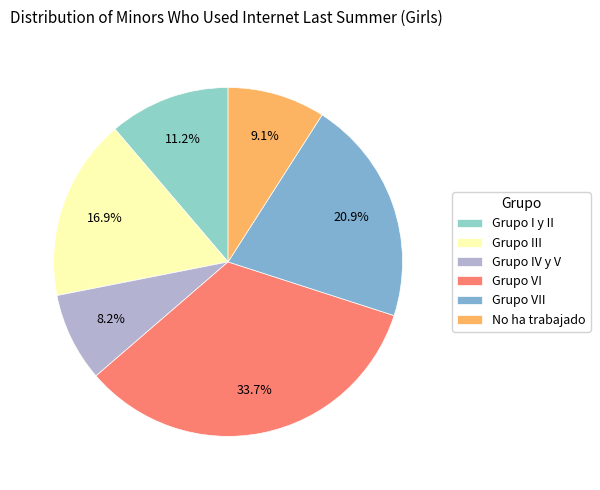

What is the change in value from Grupo VI to Grupo VII?

-53462